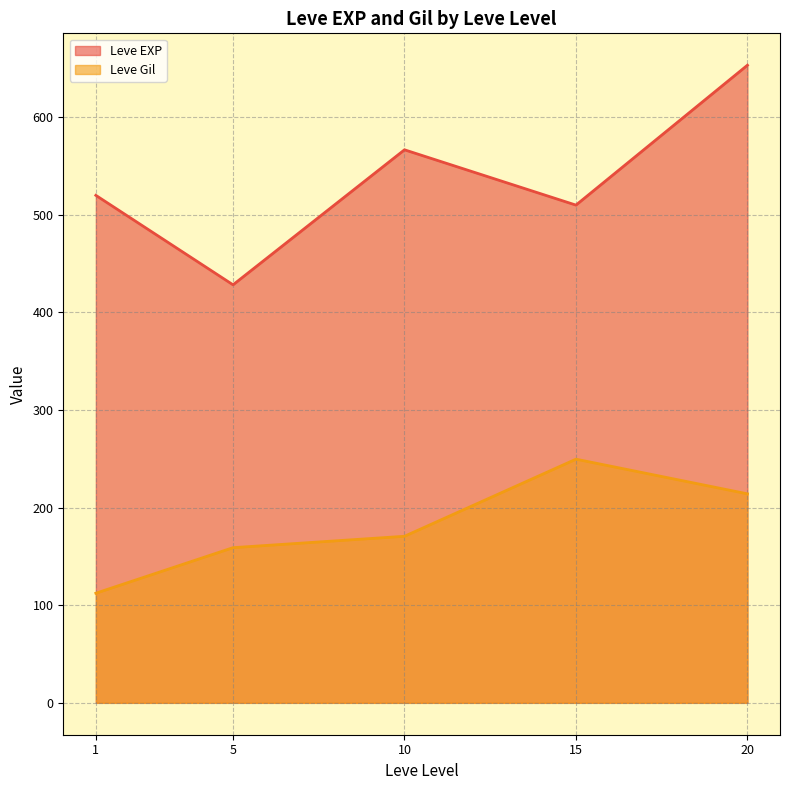

True or false: Leve Gil and Leve EXP intersect in this chart.

False